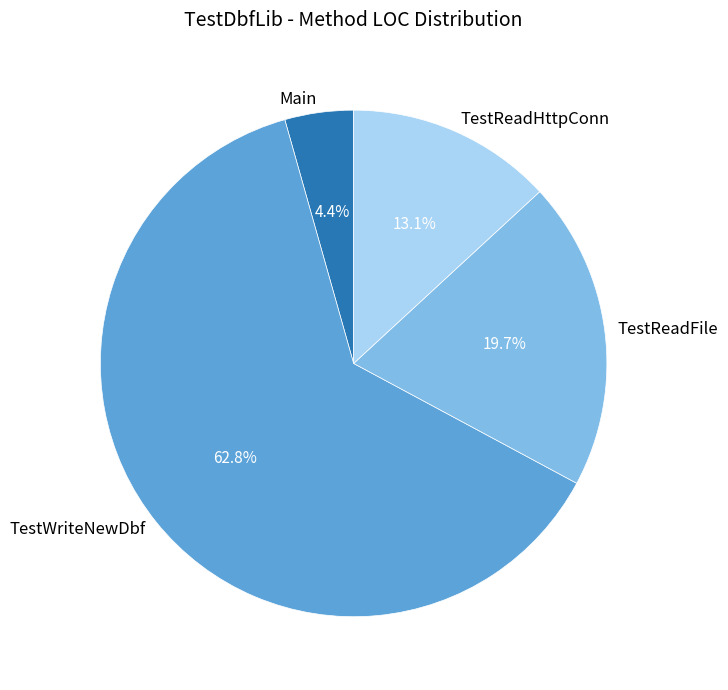

Which category has the biggest portion of the pie?

TestWriteNewDbf